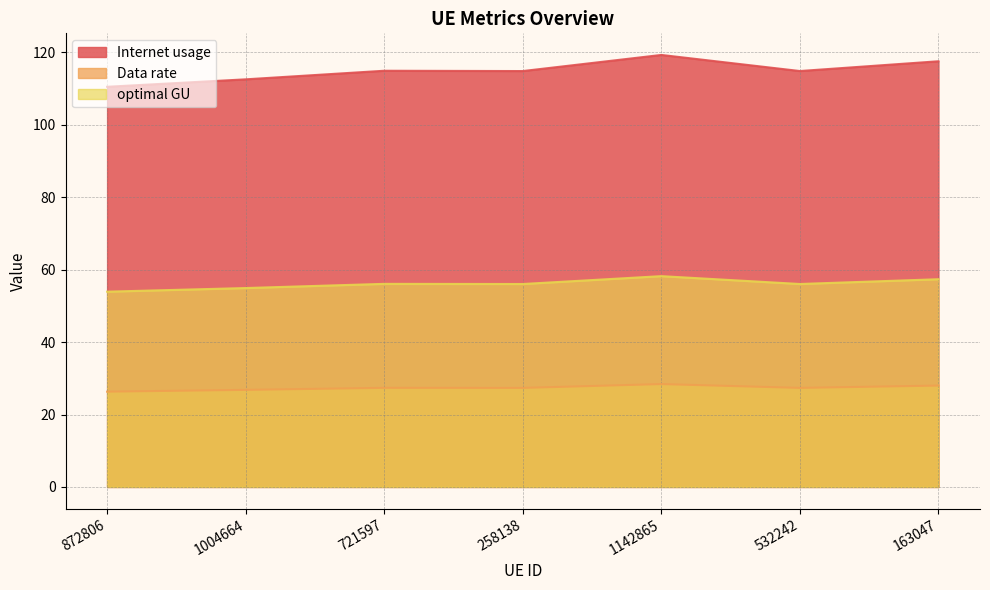

True or false: Data rate and Internet usage cross at least once.

False